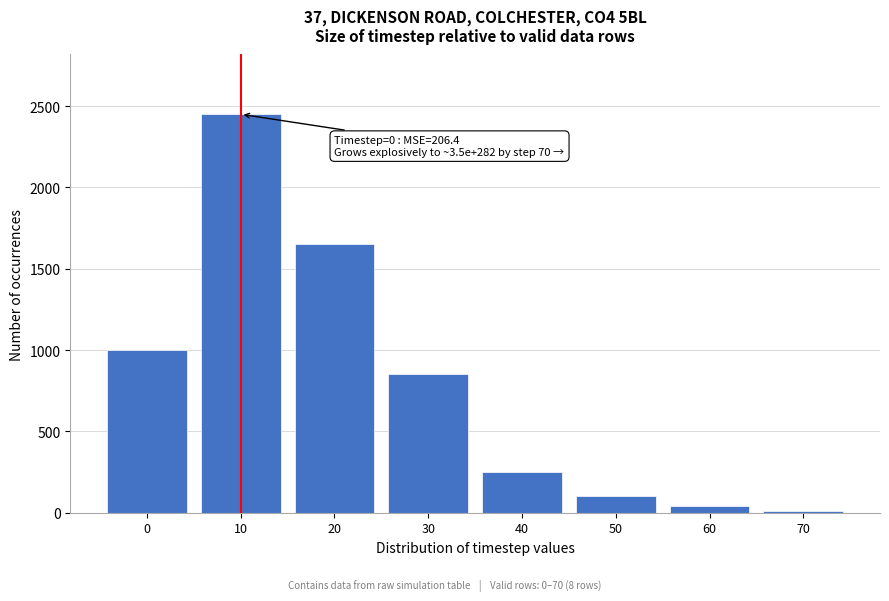

Reading left to right, list all the values displayed in this chart.

0=1000	10=2450	20=1650	30=850	40=250	50=100	60=40	70=10